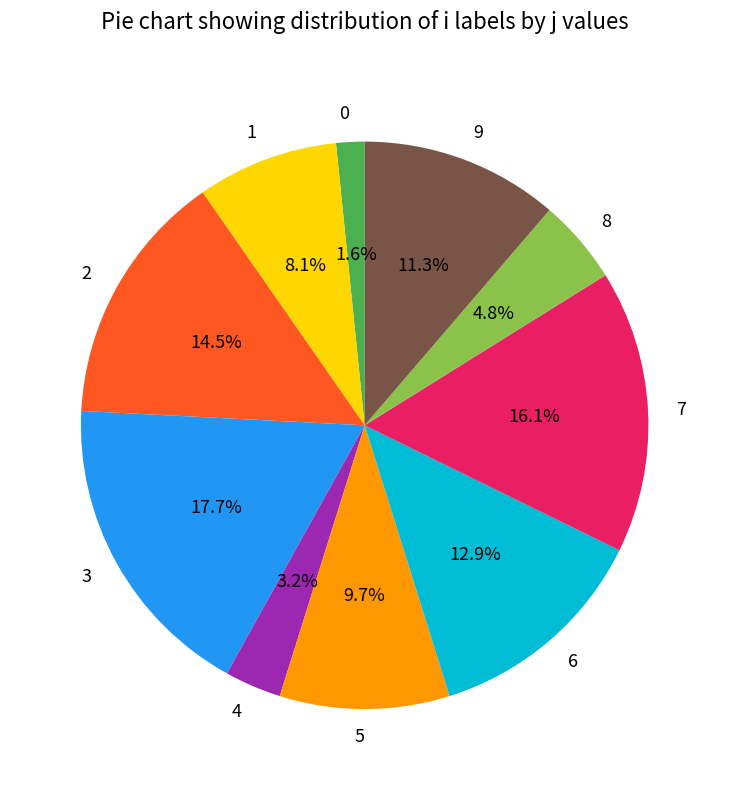

What portion of the pie excludes 1?

91.9%